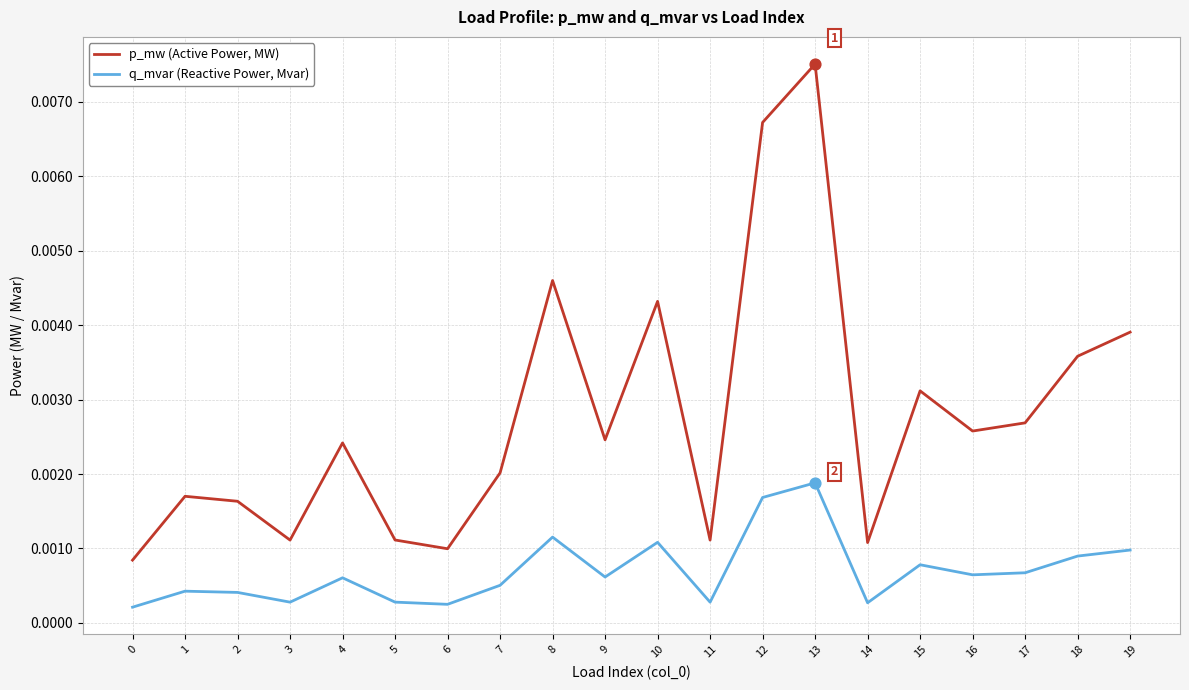

Is the value of p_mw (Active Power, MW) at 13 greater than the value of q_mvar (Reactive Power, Mvar) at 4?

Yes